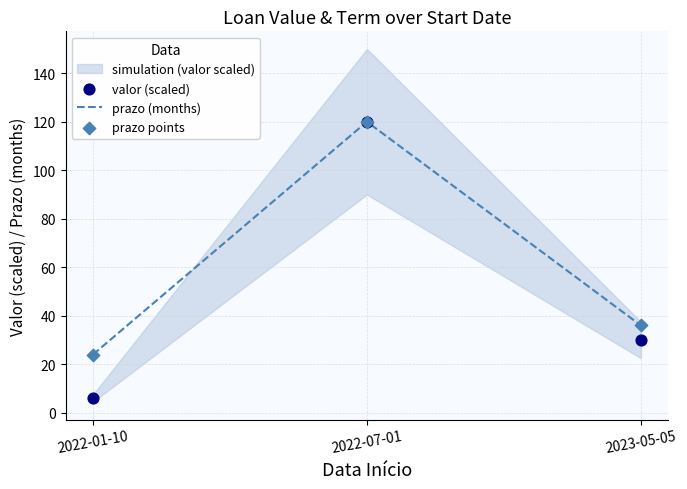

At which category is the sum across all series the highest?

2022-07-01